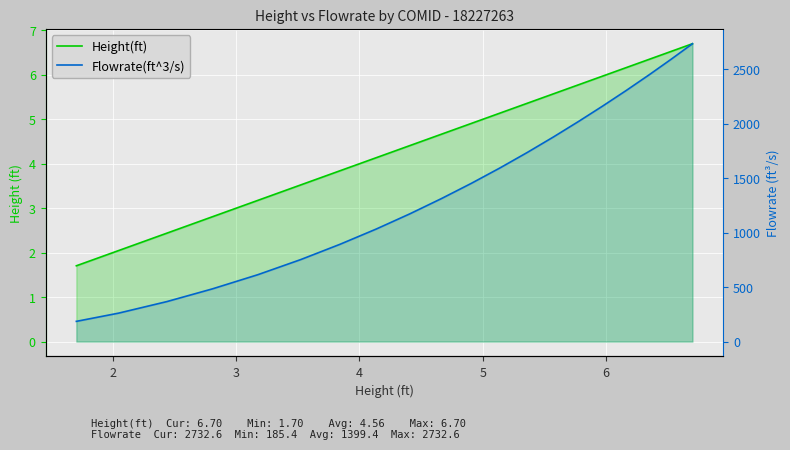

Reading right to left, what are all the values shown in this chart?

Height(ft): 6.7	6.5	6.3	6.2	6.0	5.8	5.6	5.4	5.1	4.9	4.7	4.4	4.1	3.8	3.5	3.2	2.8	2.4	2.0	1.7
Flowrate(ft^3/s): 2732.6	2590.2	2447.8	2305.0	2162.9	2020.5	1878.0	1735.8	1593.0	1451.7	1312.0	1172.1	1032.3	892.2	752.6	613.3	483.4	366.6	260.6	185.4